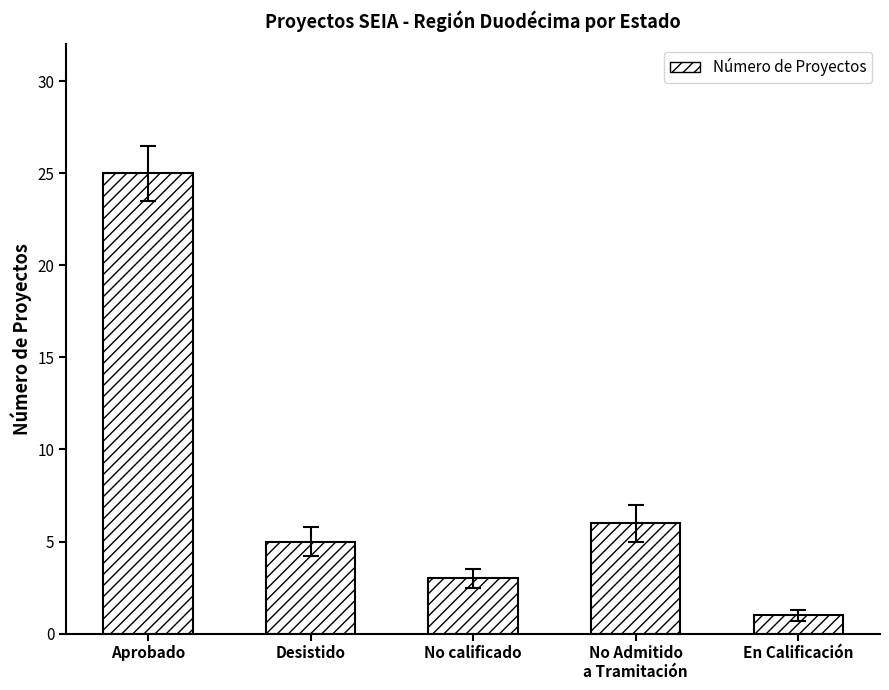

Does the chart contain stacked bars?

No